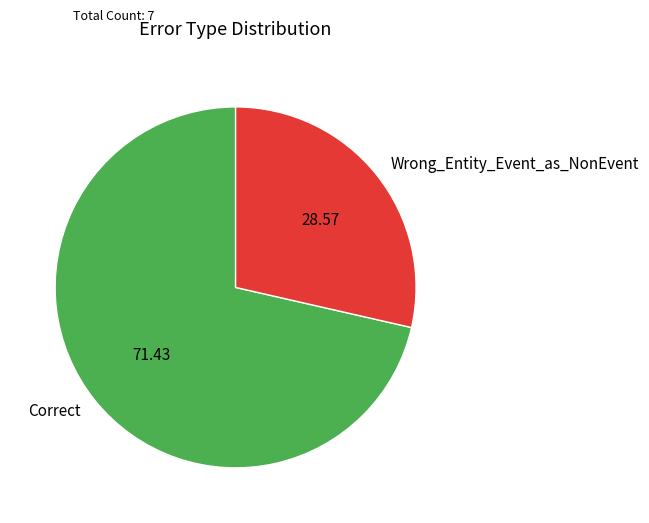

Rank the categories by value from lowest to highest.

Wrong_Entity_Event_as_NonEvent, Correct